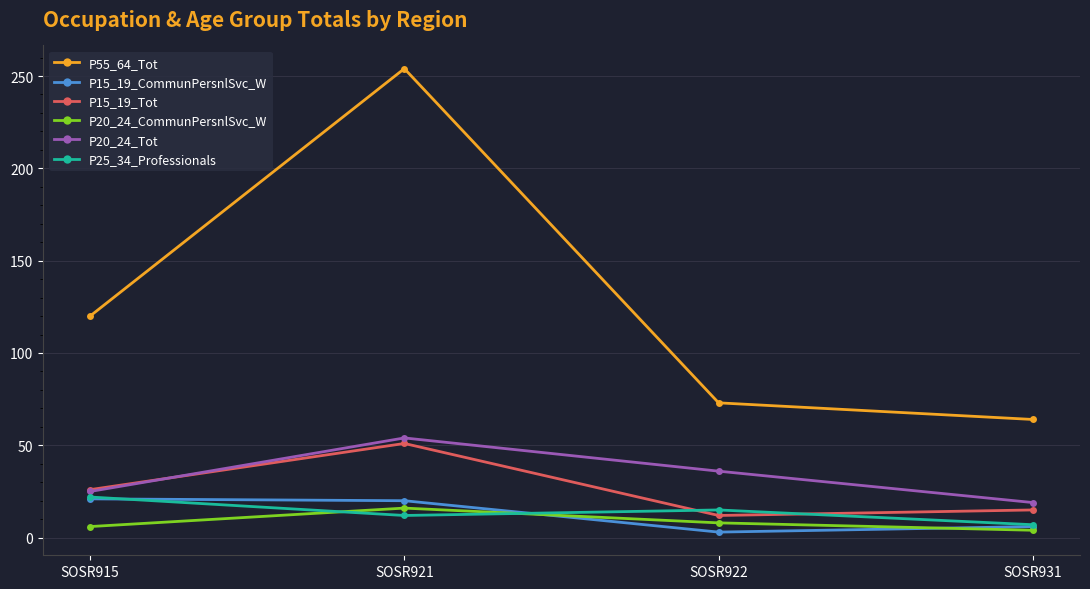

Does the chart have visible grid lines?

Yes